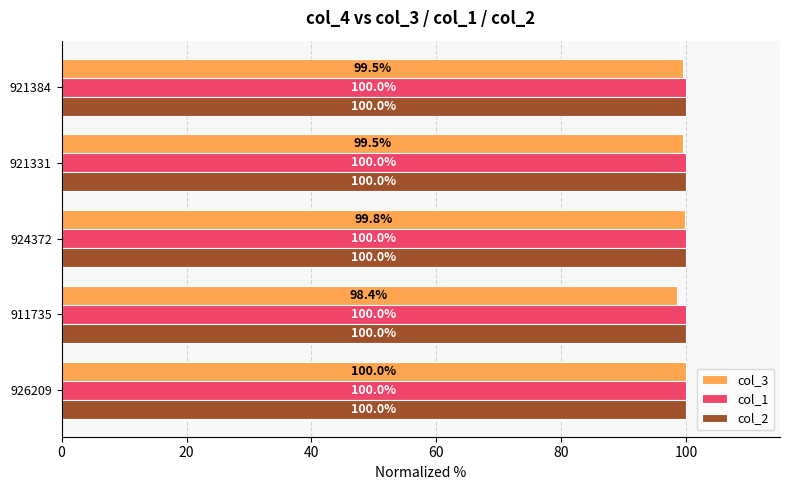

At which label is col_3 closest to 99?

921331